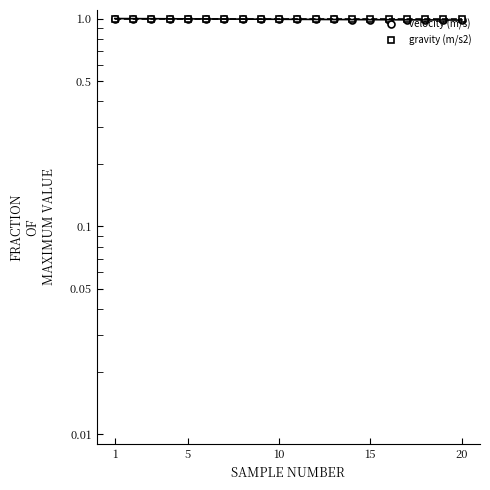

The gravity (m/s2) series shows 1.0 at 5. True or false?

True